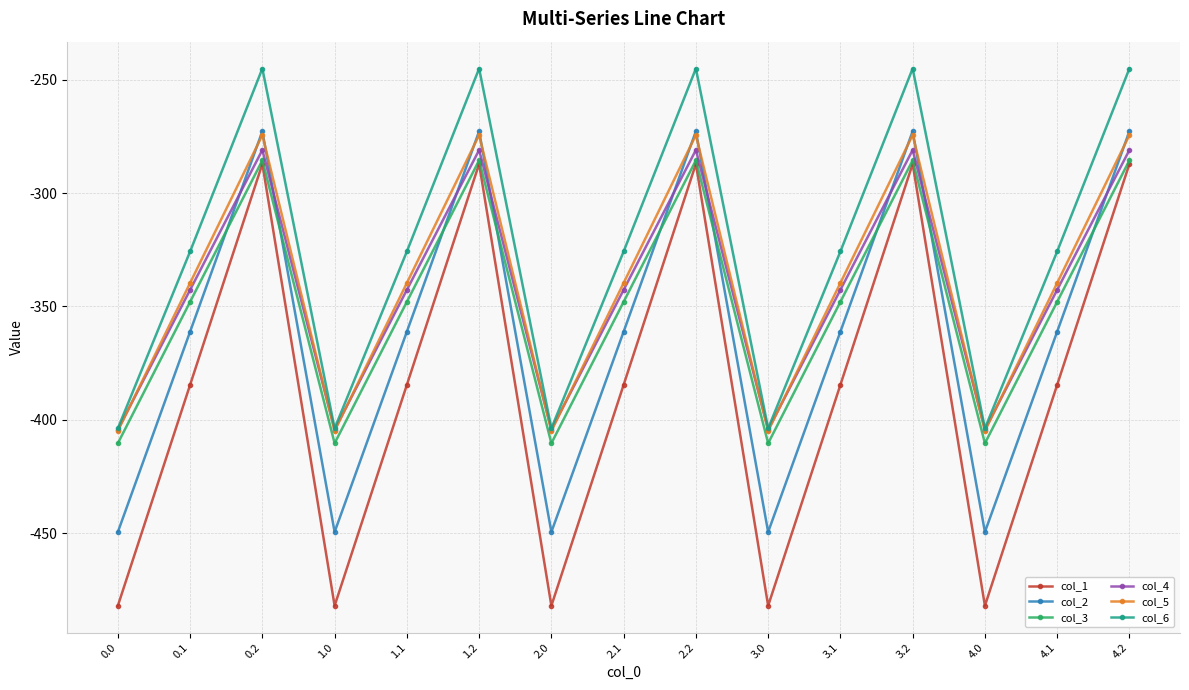

Where is the first local maximum for col_5?

0.2